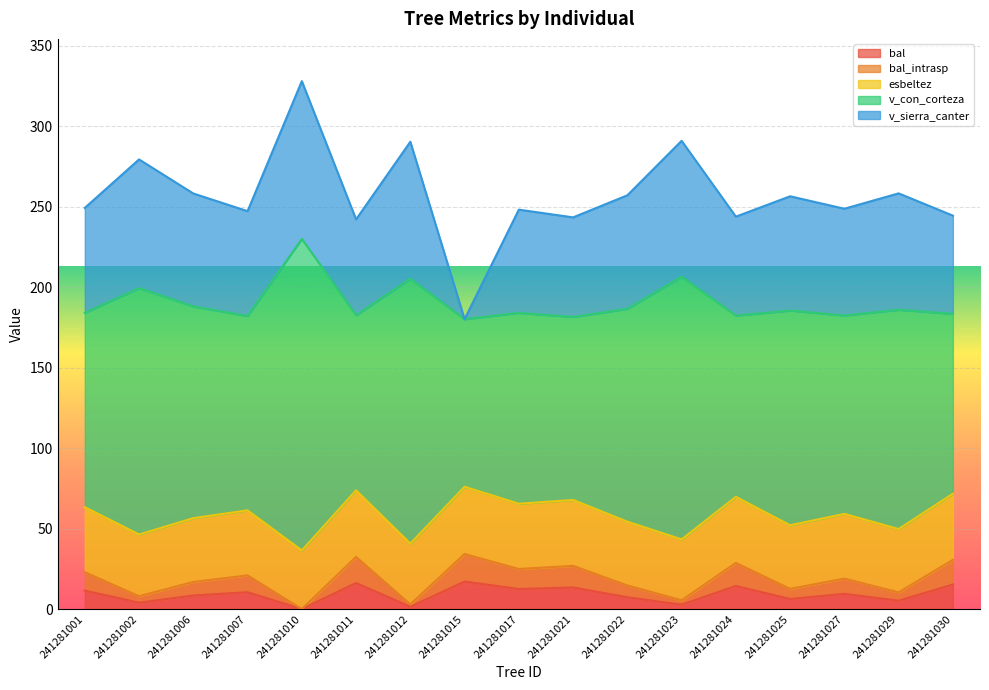

Rank the series at 241281002 from highest to lowest value.

v_con_corteza, v_sierra_canter, esbeltez, bal, bal_intrasp